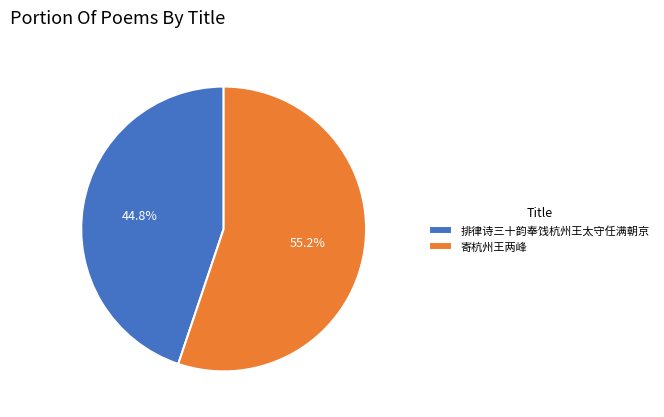

Which category accounts for the majority?

寄杭州王两峰